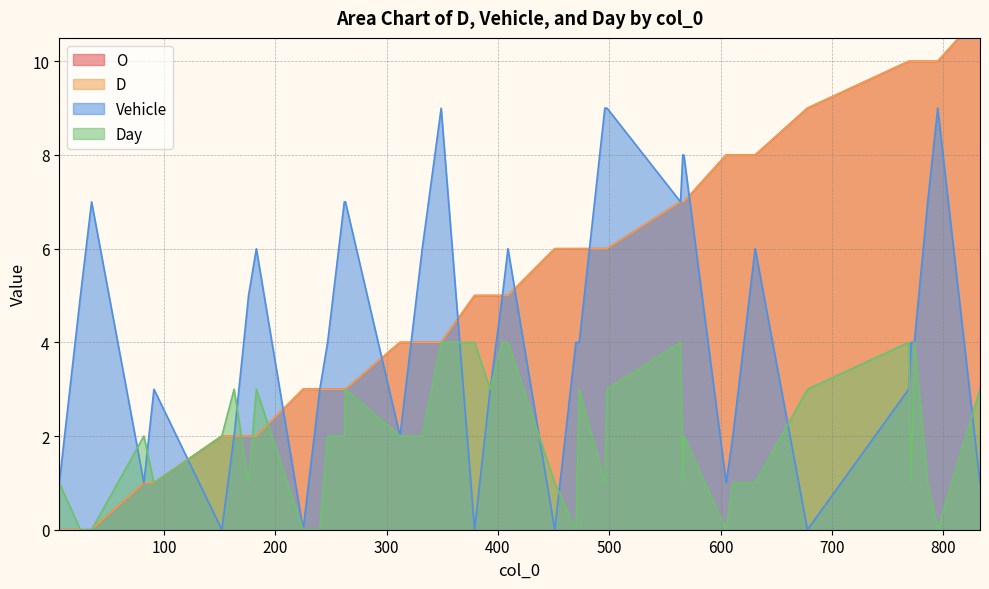

How many categories are shown in the chart?

40